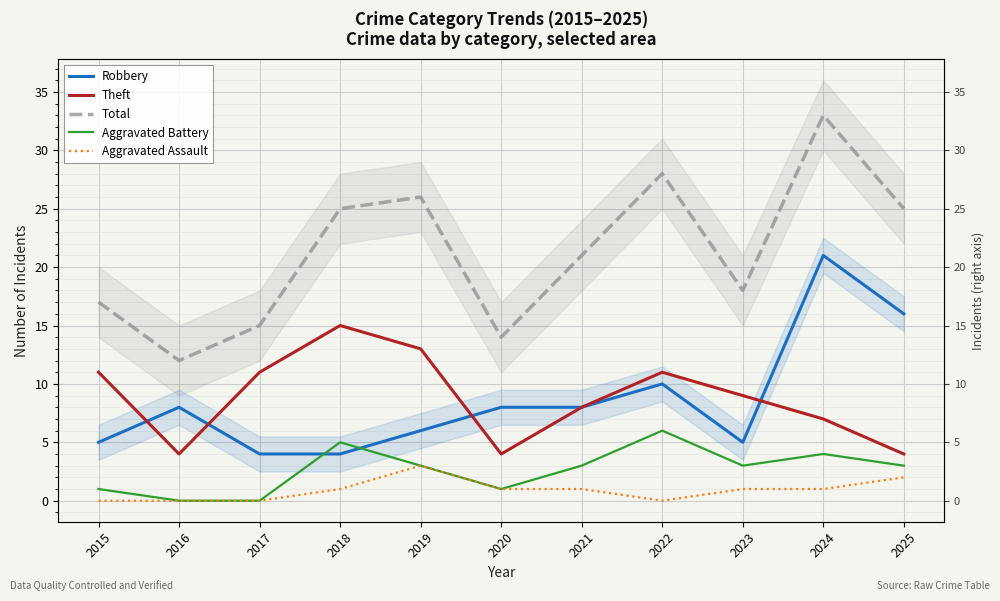

How many interior local peaks does the Robbery series have?

3